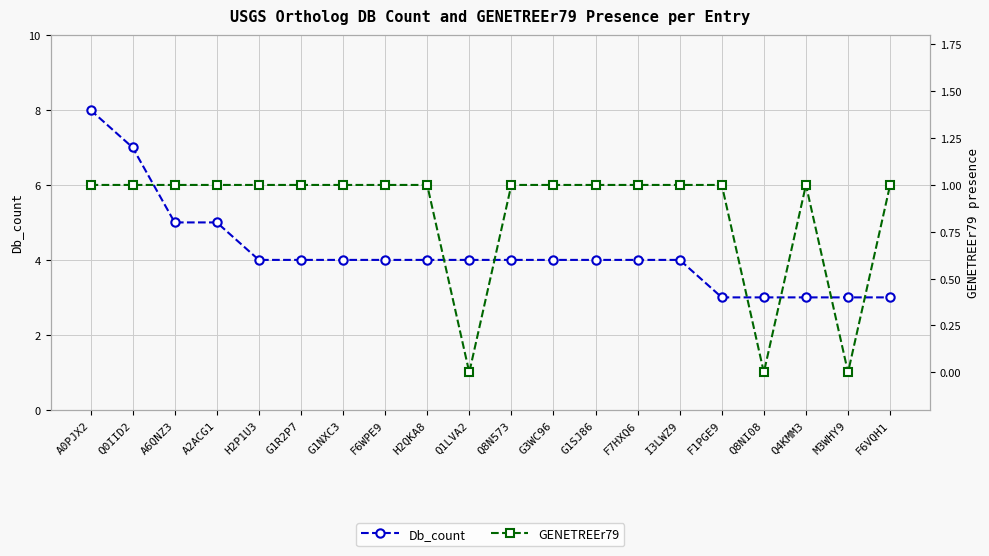

At which label is GENETREEr79 closest to 0?

Q1LVA2